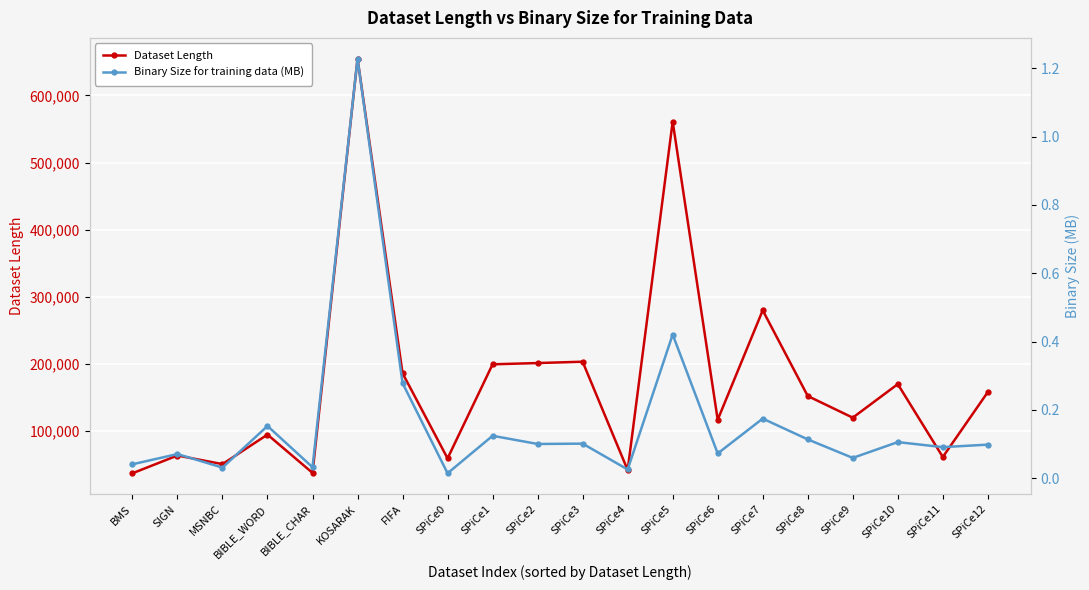

Which category has the lowest value across all series?

SPiCe0